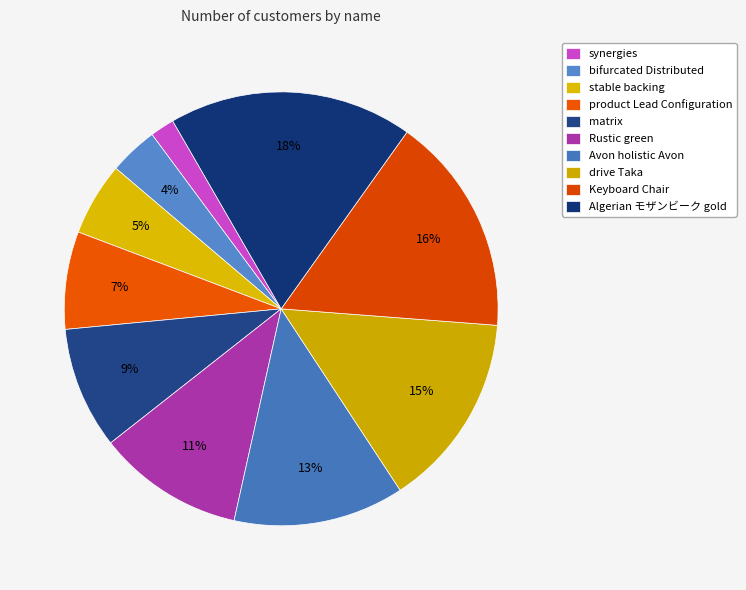

What percentage is the bifurcated Distributed slice, to the nearest percent?

4%